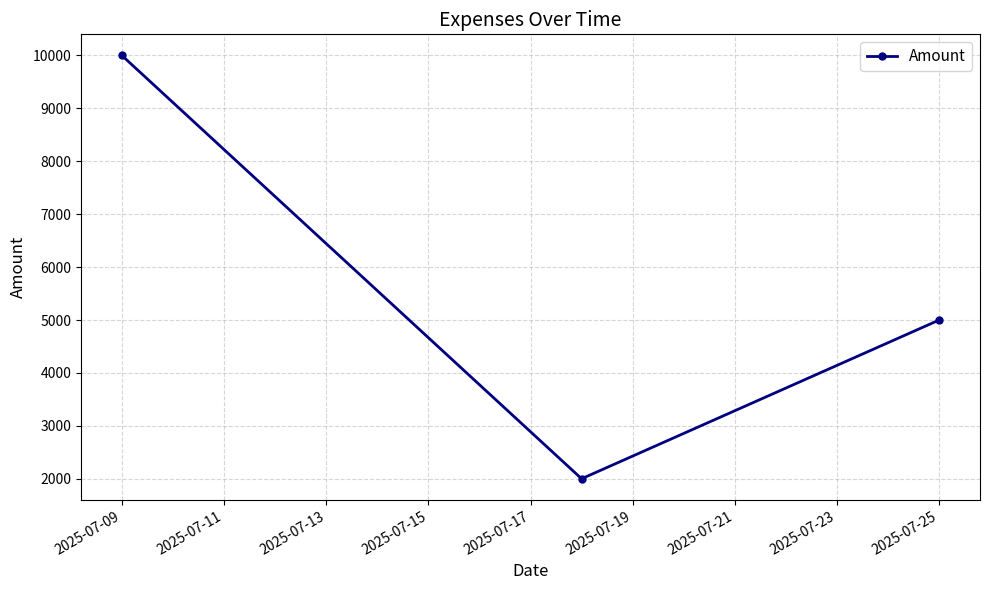

How many categories are shown in the chart?

3